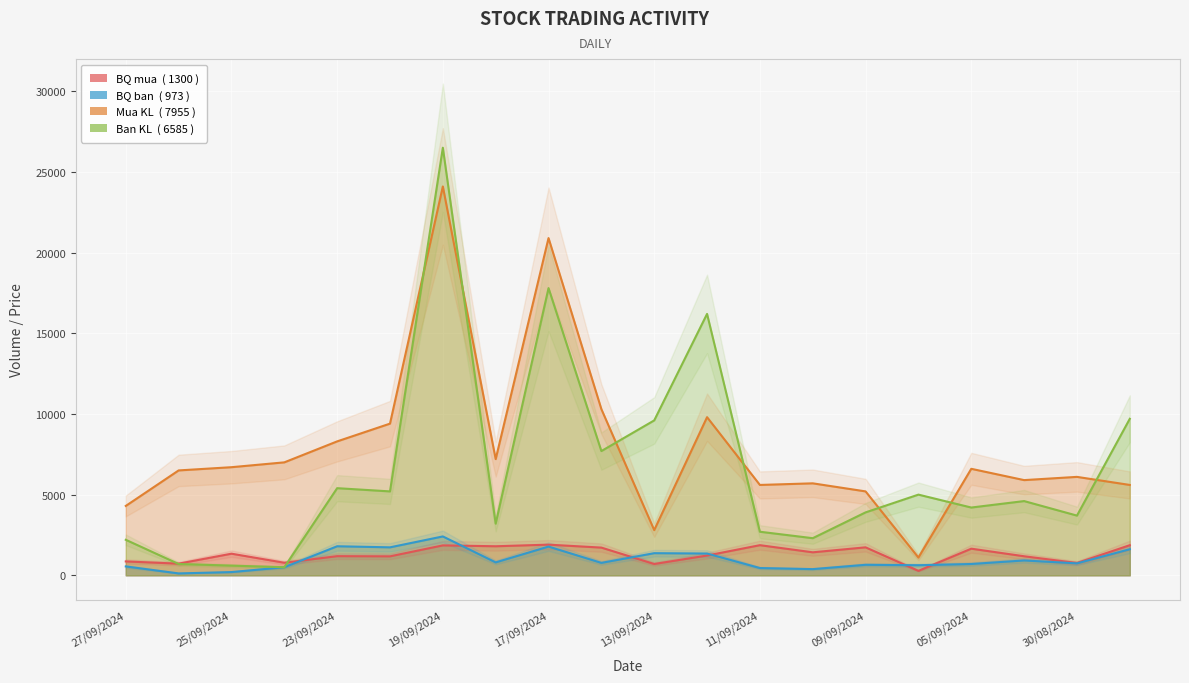

Is the value of Ban KL at 18/09/2024 greater than the value of BQ ban at 10/09/2024?

Yes